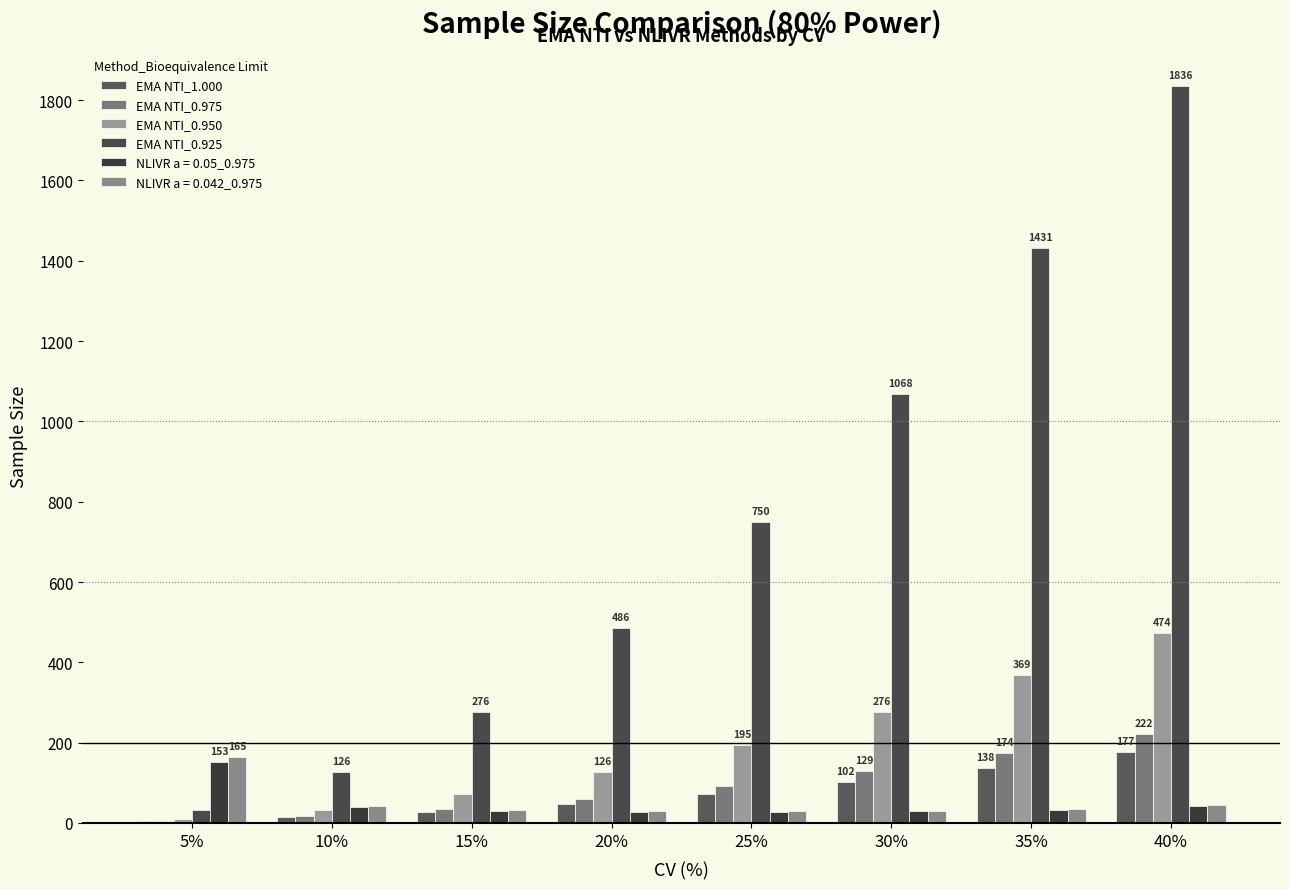

How many values in the EMA NTI_0.950 series are below 195?

4